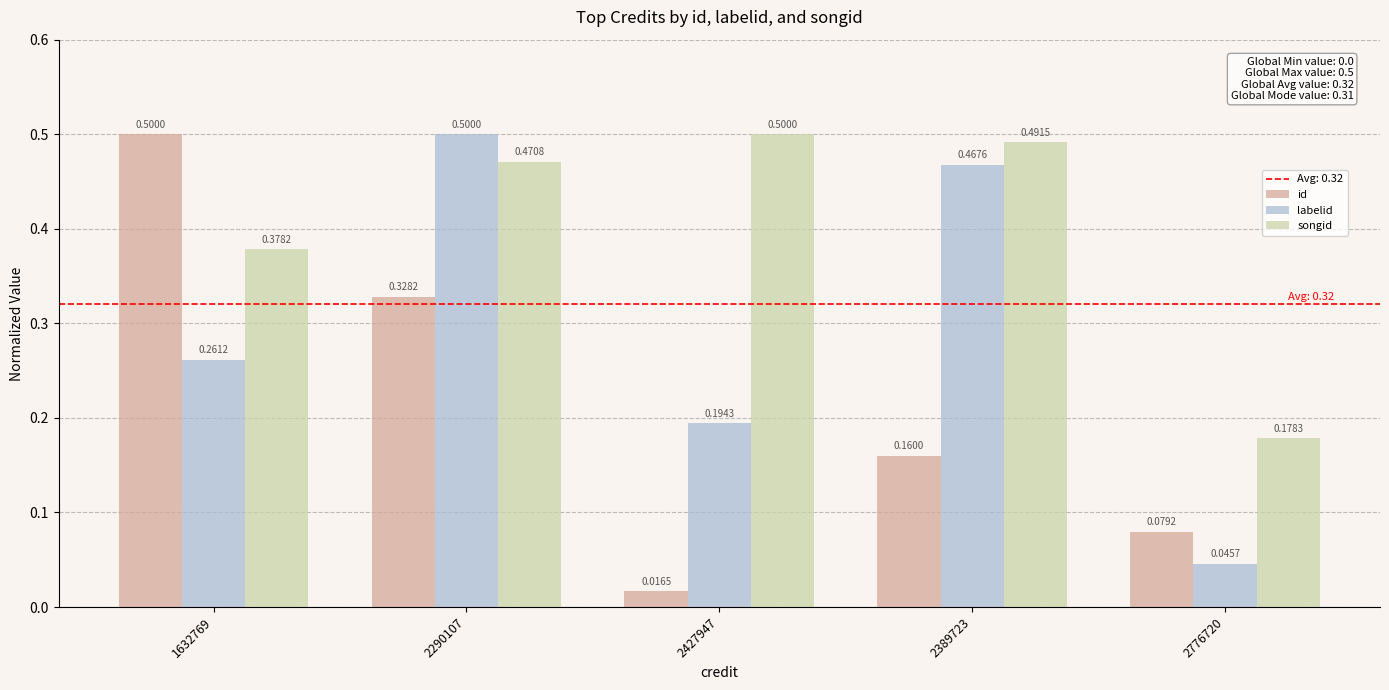

Between 1632769 and 2427947, which series saw the biggest shift?

id